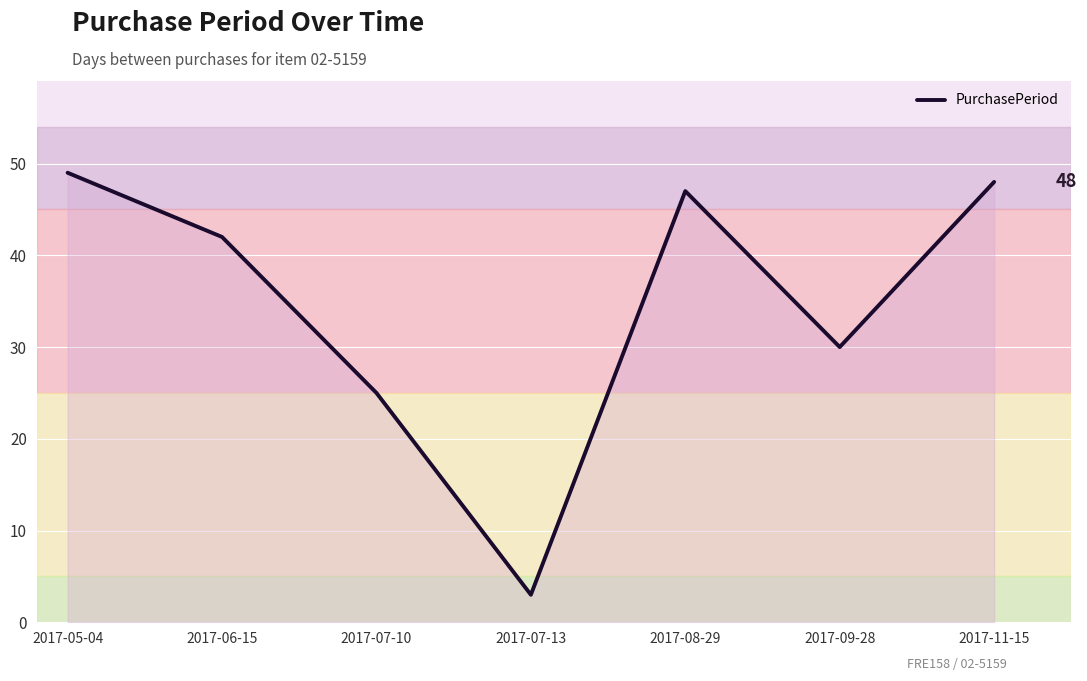

What is the ratio of the value at 2017-06-15 to the value at 2017-11-15?

0.9